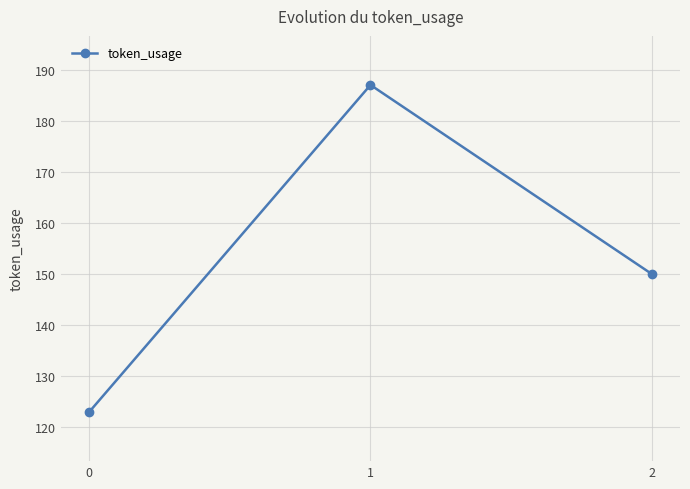

Is it true that the value at 0 is 176?

False